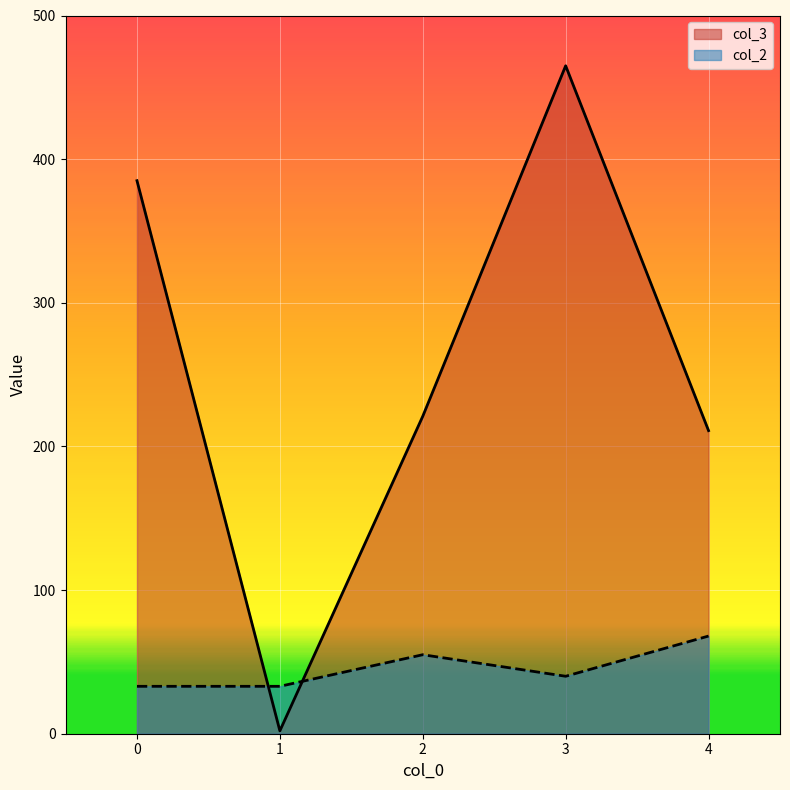

How many data points in col_2 are less than 40?

2